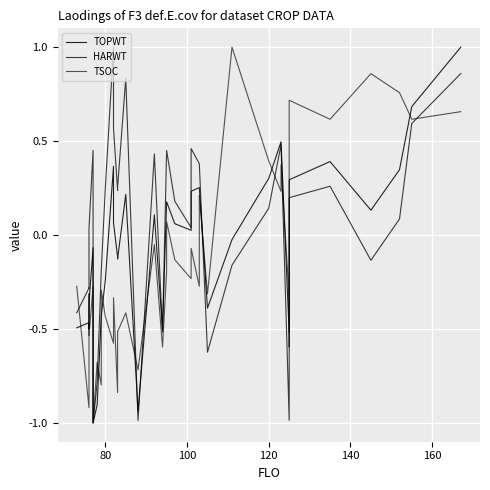

True or false: TSOC has more than 0 interior local peaks.

True